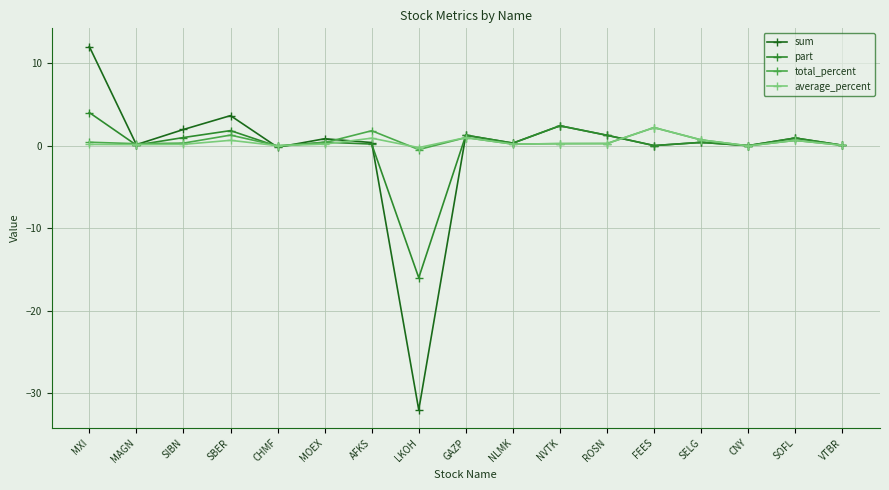

What is the total value across all series at SBER?

7.4